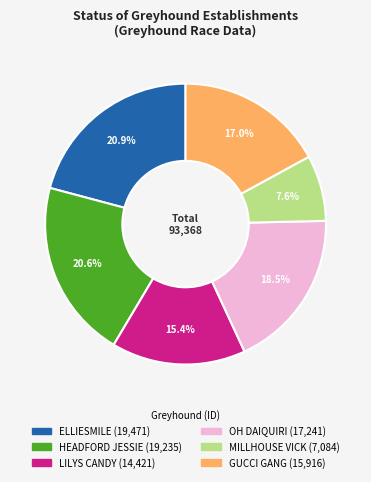

Which slice is the smallest?

MILLHOUSE VICK